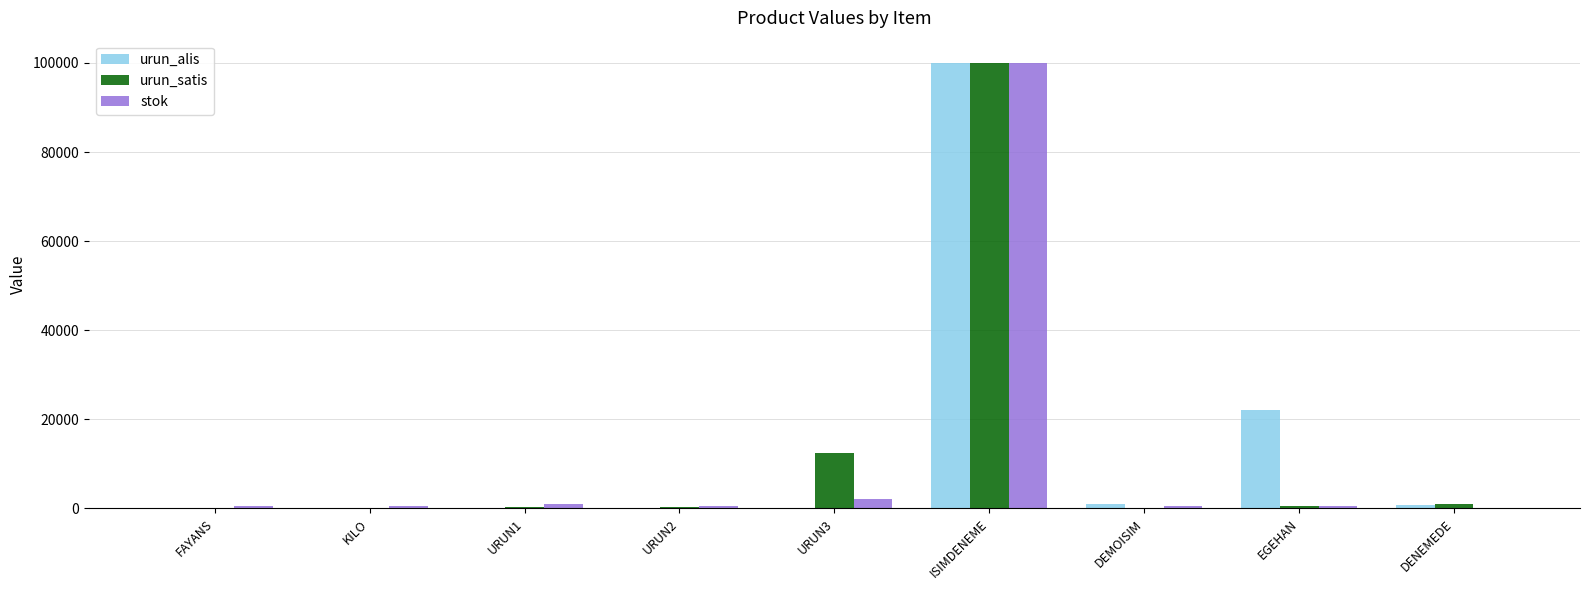

At which label is urun_alis closest to 49999?

EGEHAN